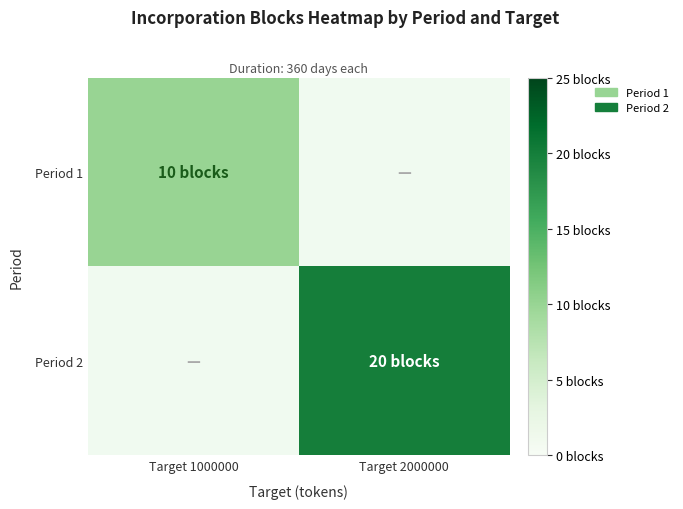

What is the minimum value shown in the chart?

10.0